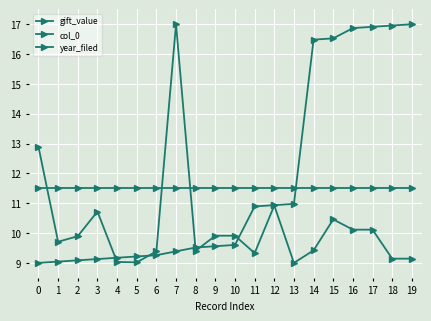

At which category is the sum across all series the highest?

17